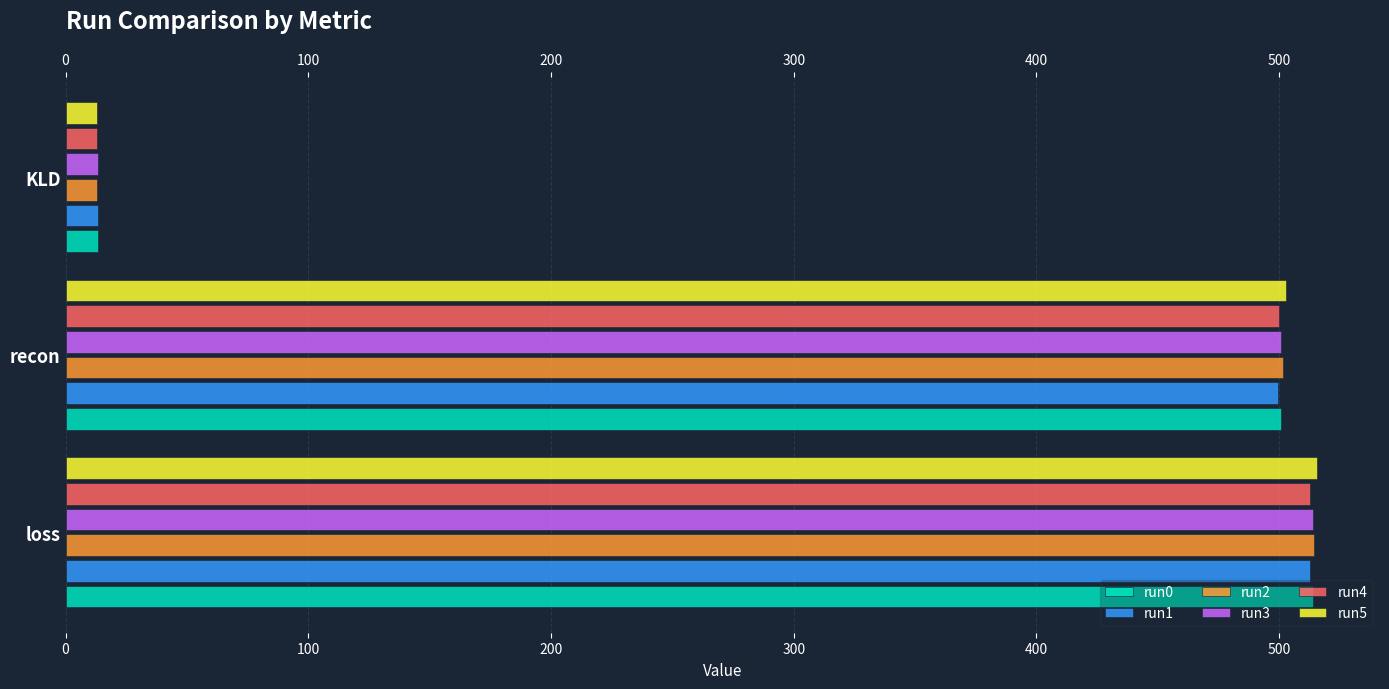

At how many categories does at least one series exceed 96?

2